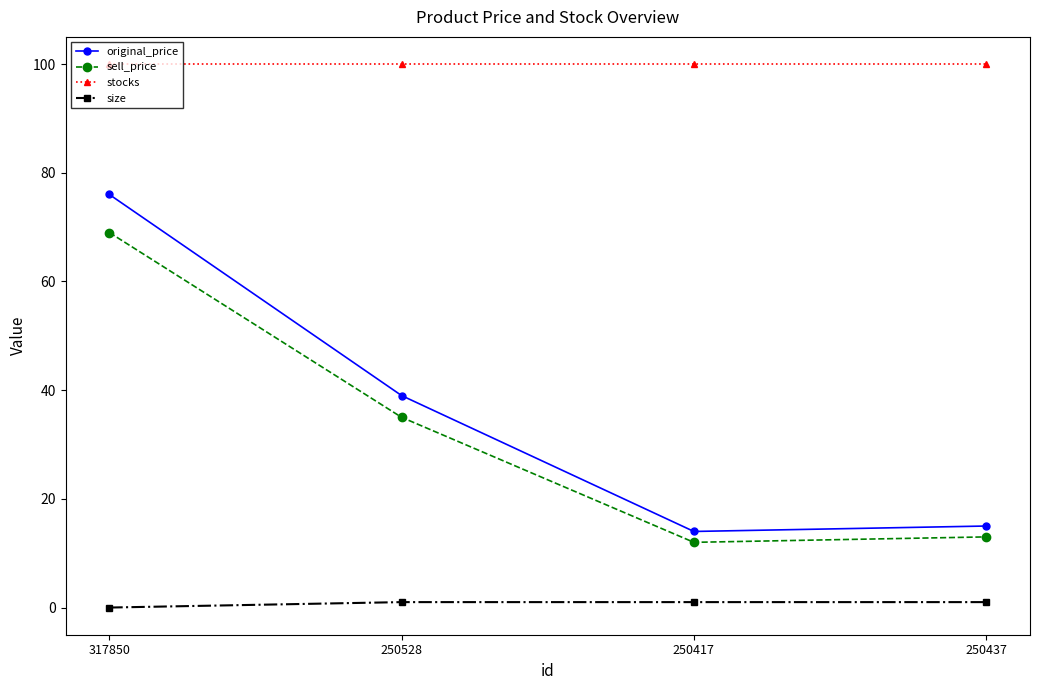

Which series has the largest total across all categories?

stocks